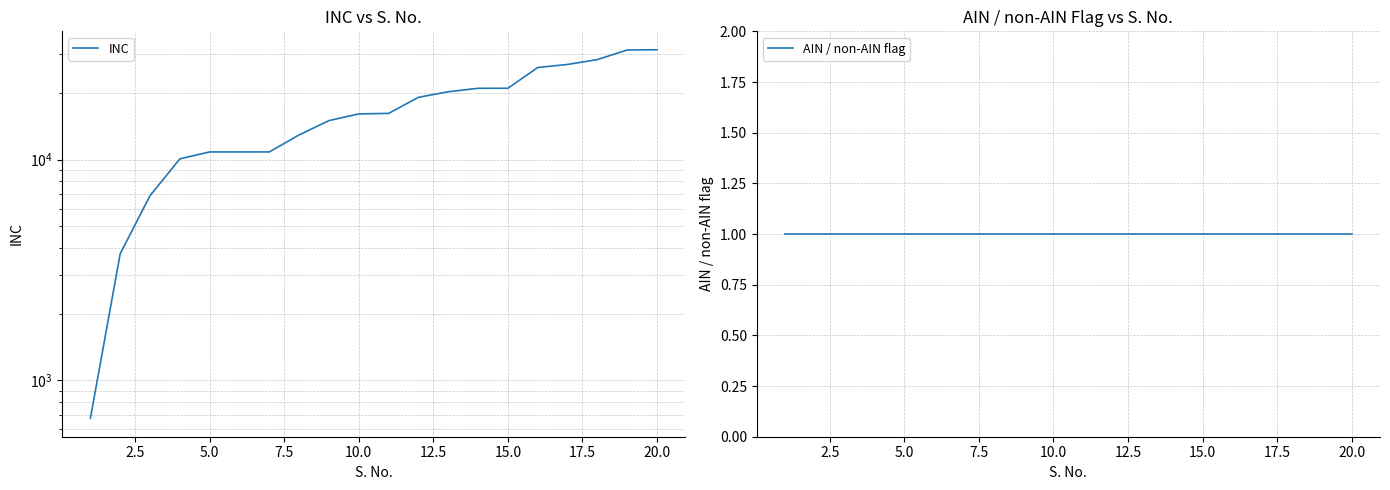

Reading right to left, transcribe all the data shown in this chart.

INC: 31495	31423	28426	27020	26178	21074	21067	20324	19179	16216	16132	15042	12956	10851	10850	10849	10093	6874	3755	674
AIN / non-AIN flag: 1	1	1	1	1	1	1	1	1	1	1	1	1	1	1	1	1	1	1	1